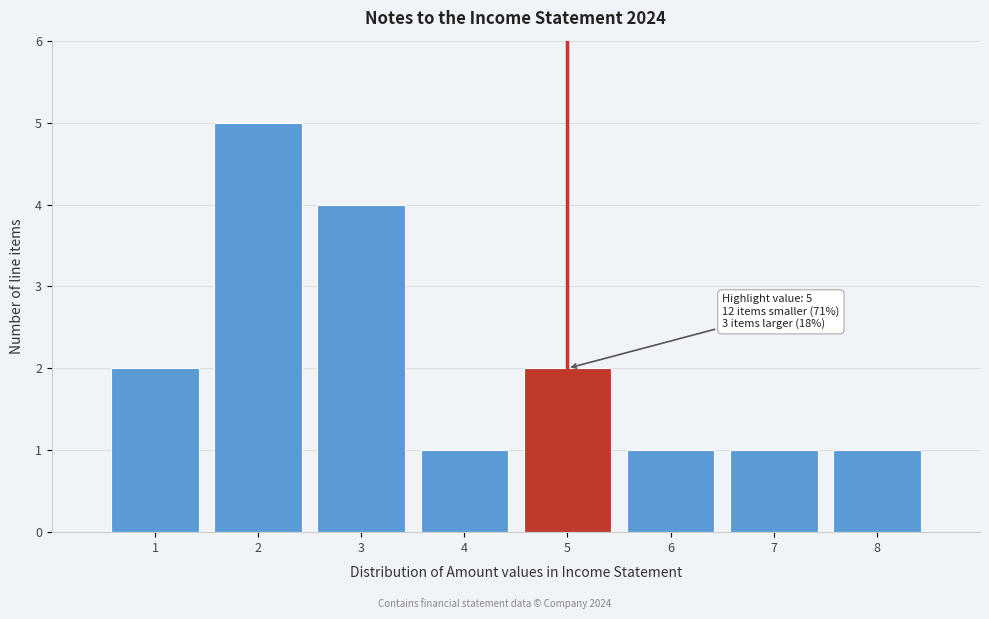

Reading left to right, list all the values displayed in this chart.

2	5	4	1	2	1	1	1